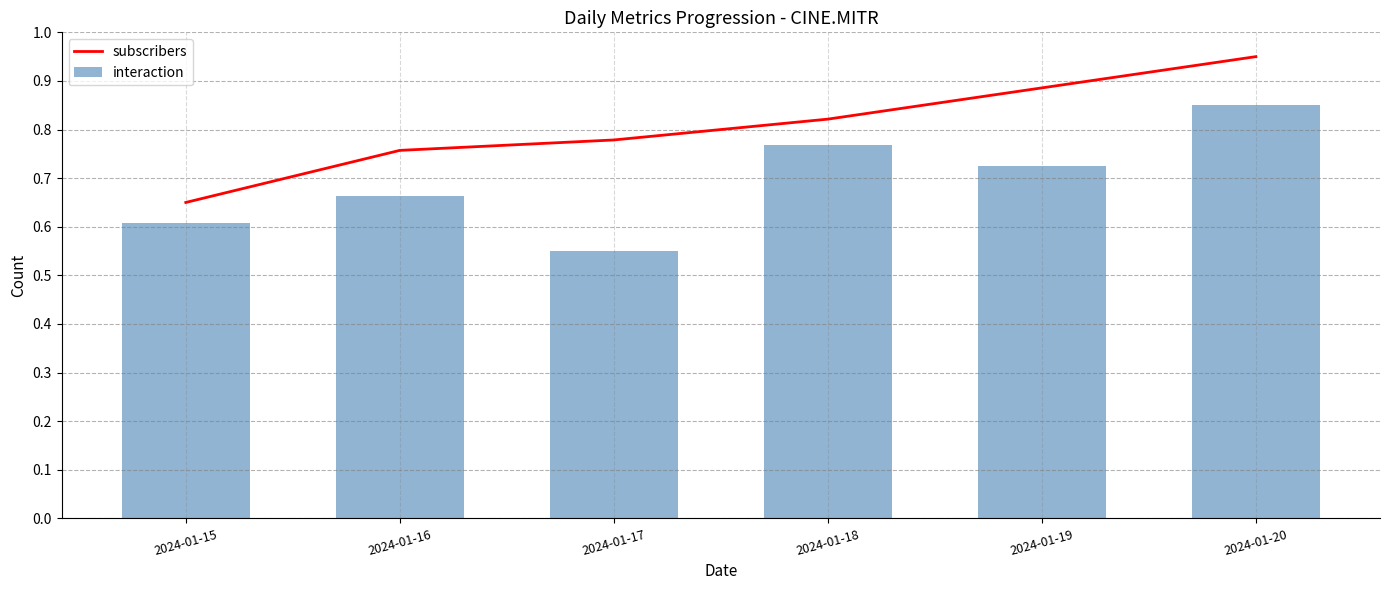

What is the value of the interaction bar at the 6th from the left?

0.9